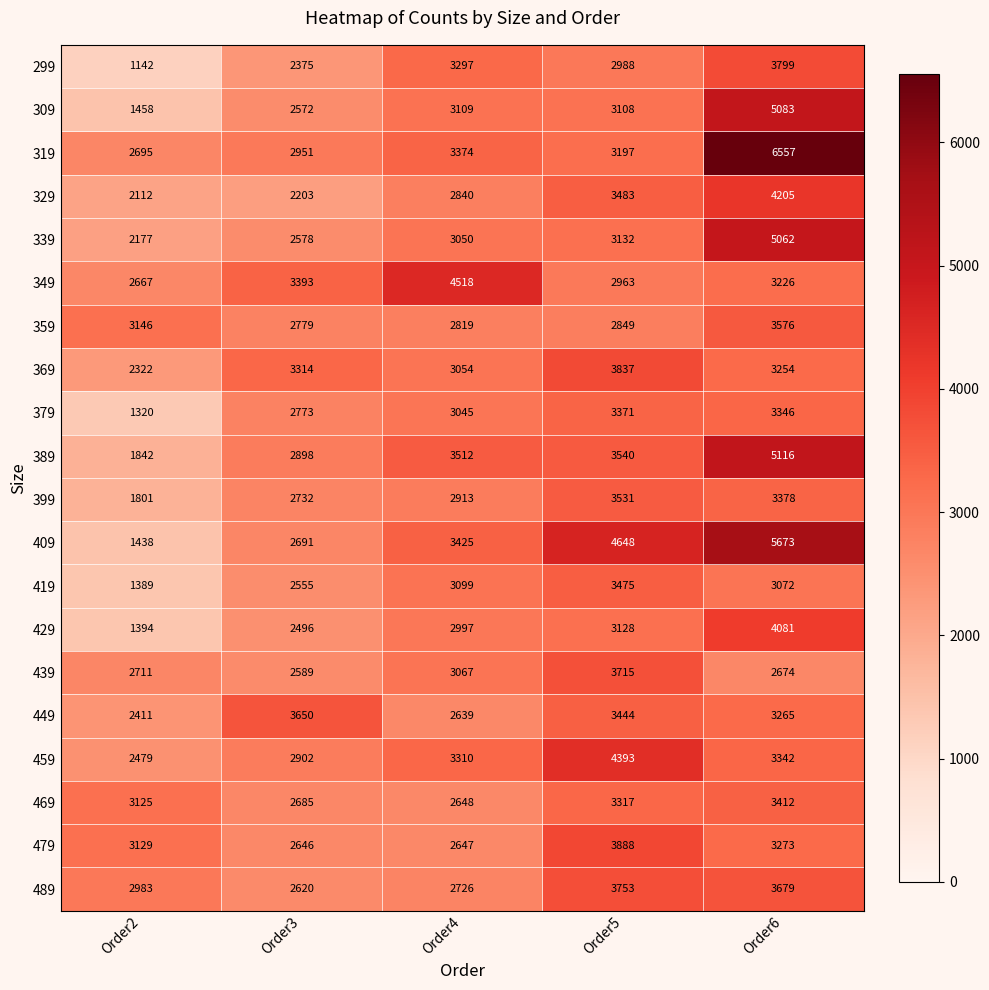

The value of 419 at Order6 is 1602. True or false?

False